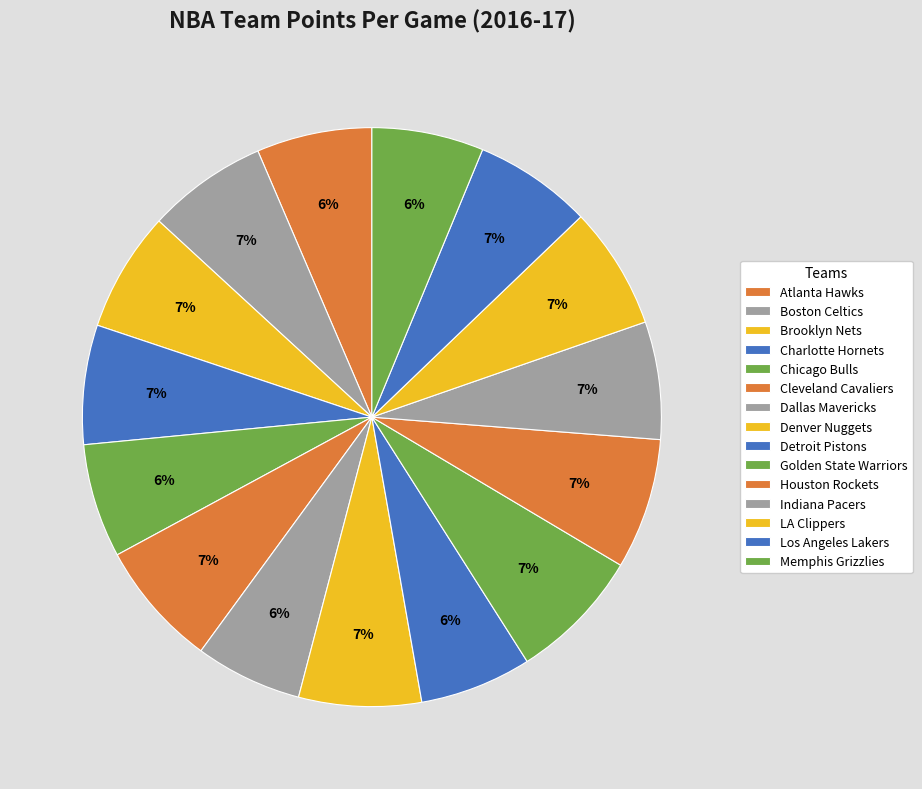

How many segments does this pie chart have?

15